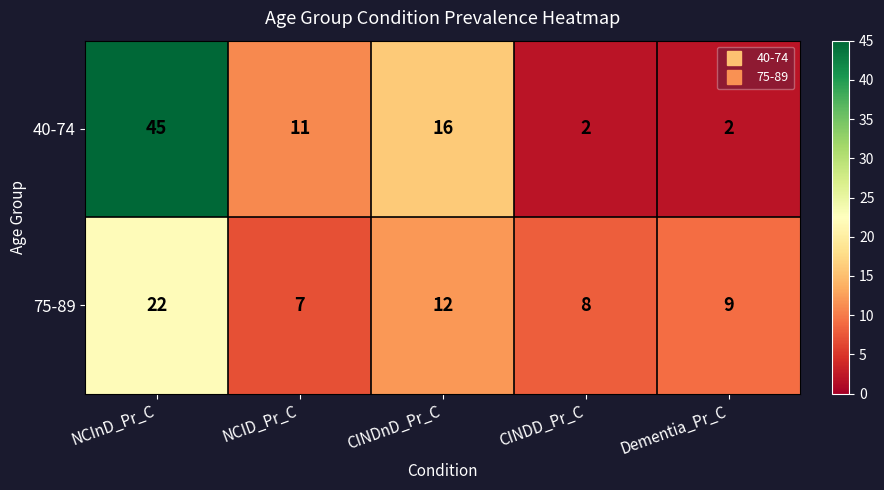

At which label is 40-74 closest to 23?

CINDnD_Pr_C